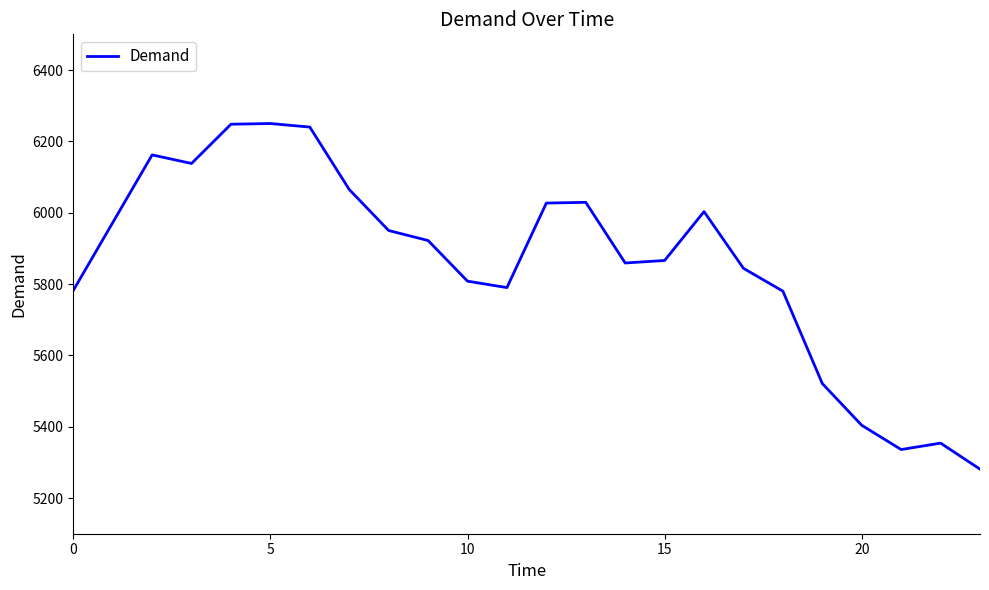

What is the minimum value shown in the chart?

5281